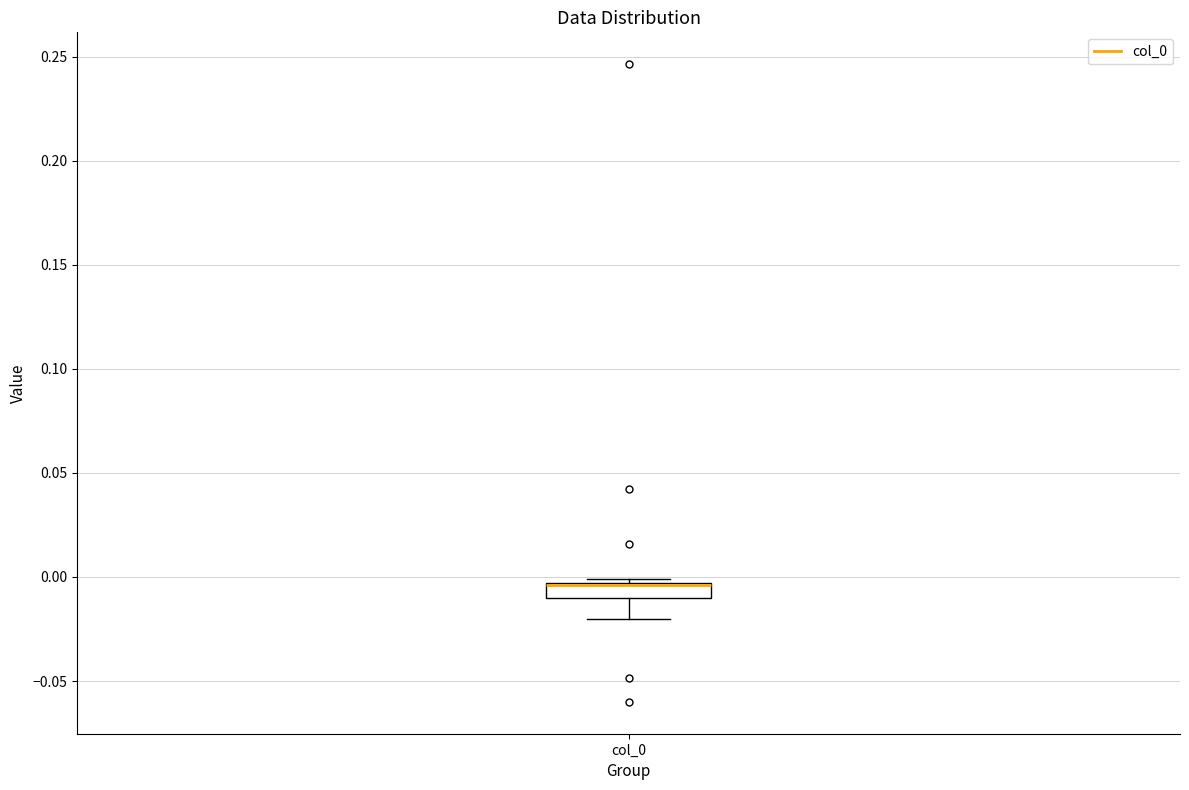

Where is the upper edge of the box for col_0 on the y-axis? The values are not printed on the chart, so give them approximately, as read against the axis.

-0.005